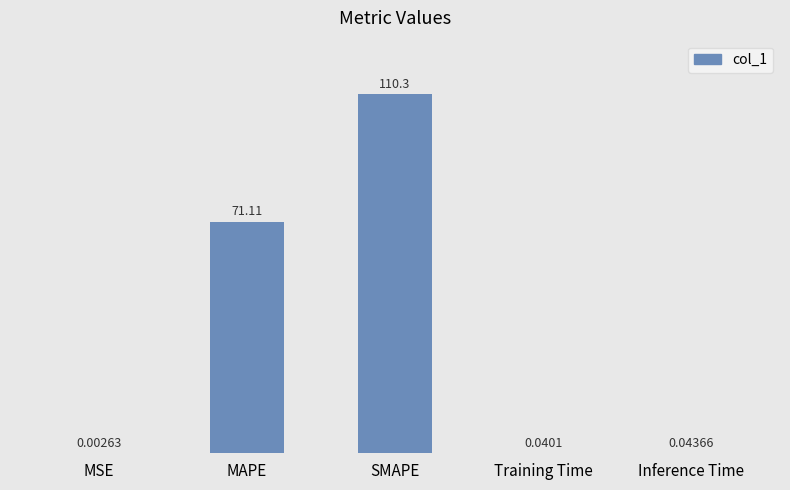

Which has a higher value, MSE or SMAPE?

SMAPE